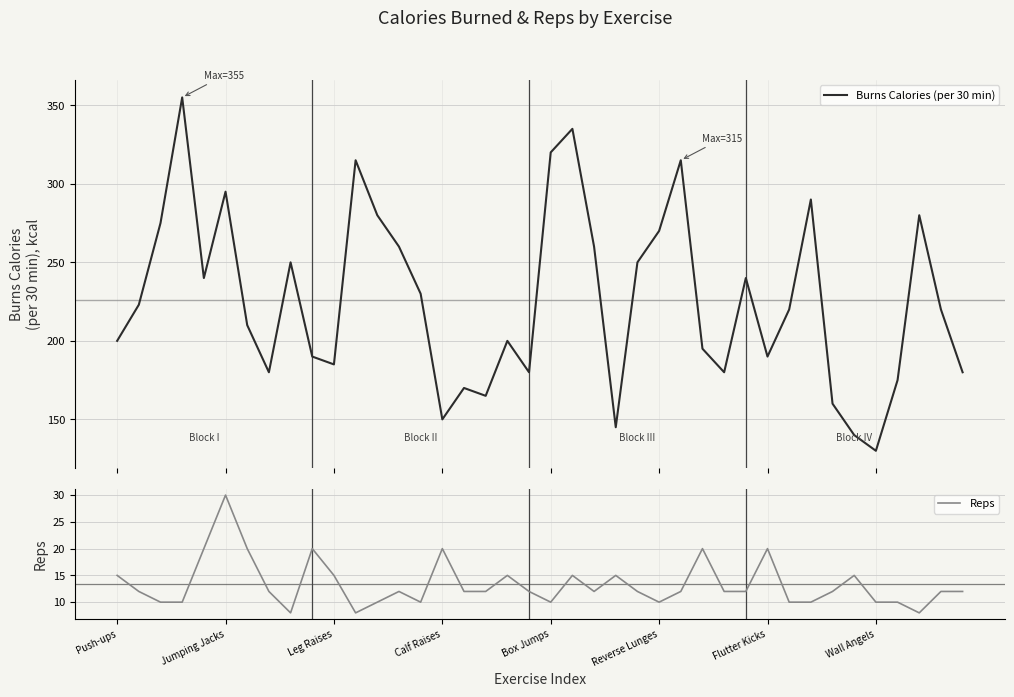

What position from the right is 34?

6